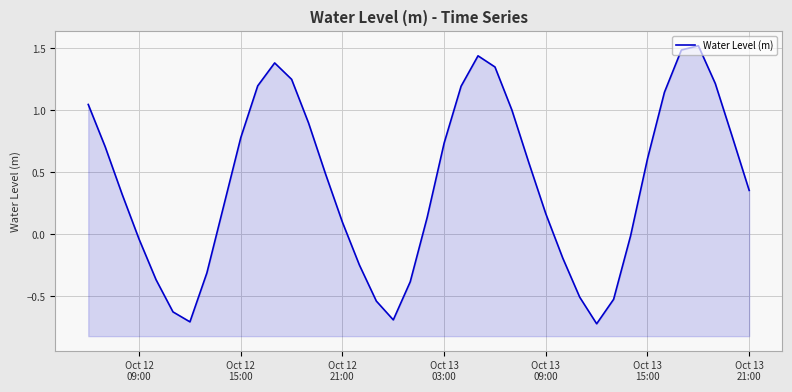

What is the greatest value displayed?

1.5